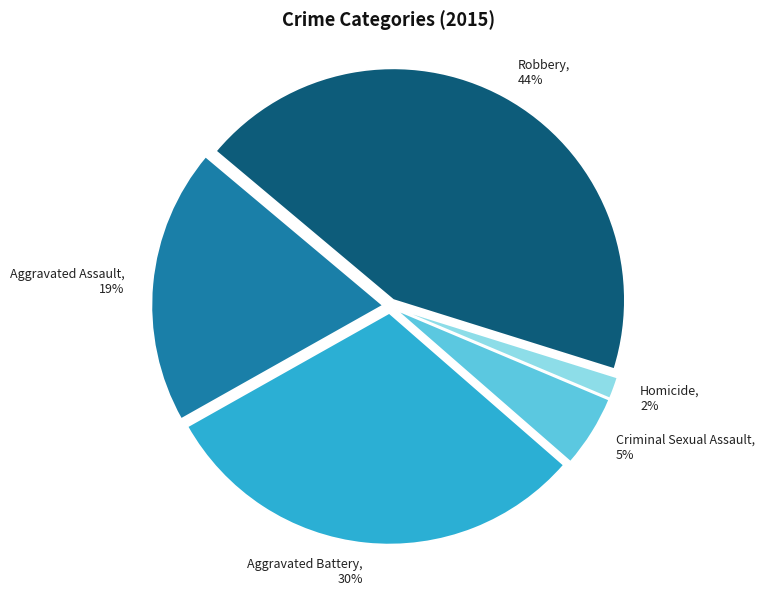

Between Aggravated Battery and Robbery, which is larger?

Robbery